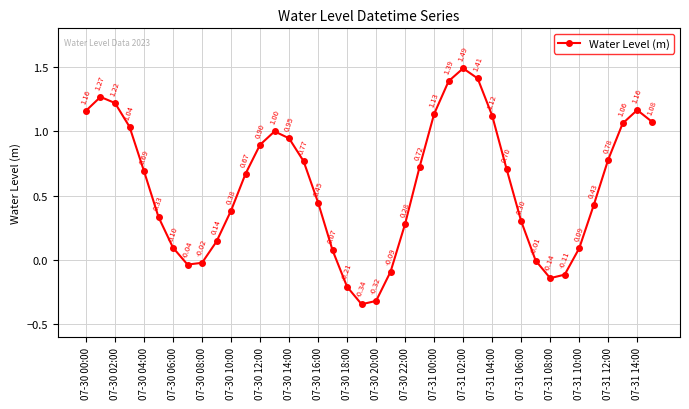

What is the average value?

0.6